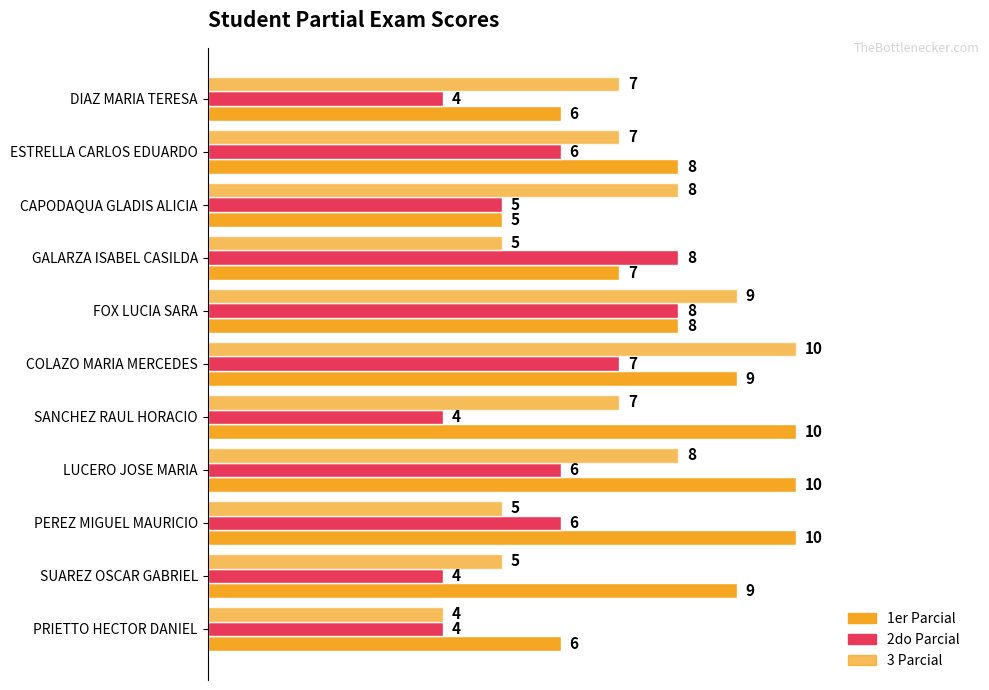

What is the label of the 8th bar from the right?

GALARZA ISABEL CASILDA